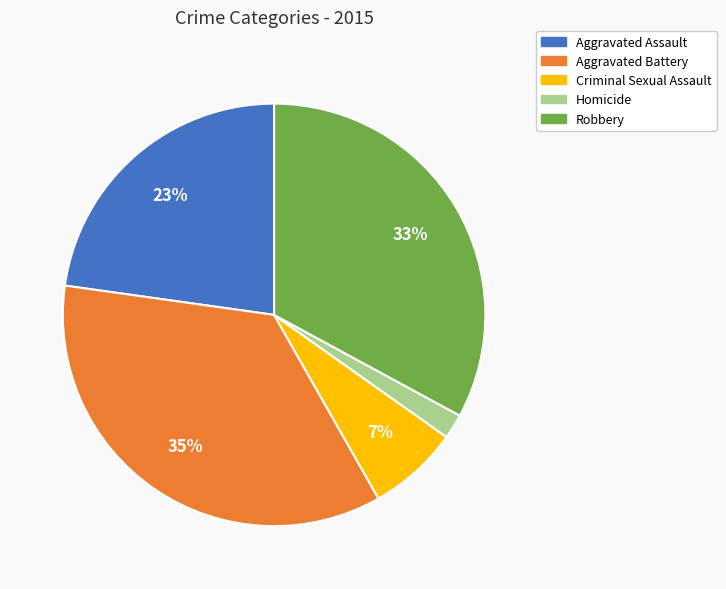

Between Aggravated Assault and Criminal Sexual Assault, which is larger?

Aggravated Assault